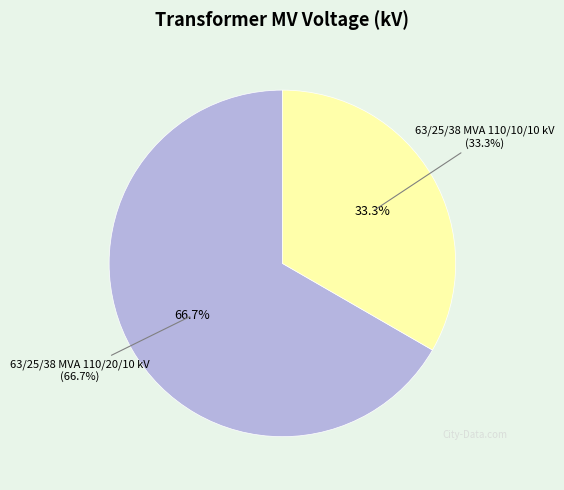

The 63/25/38 MVA 110/10/10 kV slice represents 33% of the pie. True or false?

True